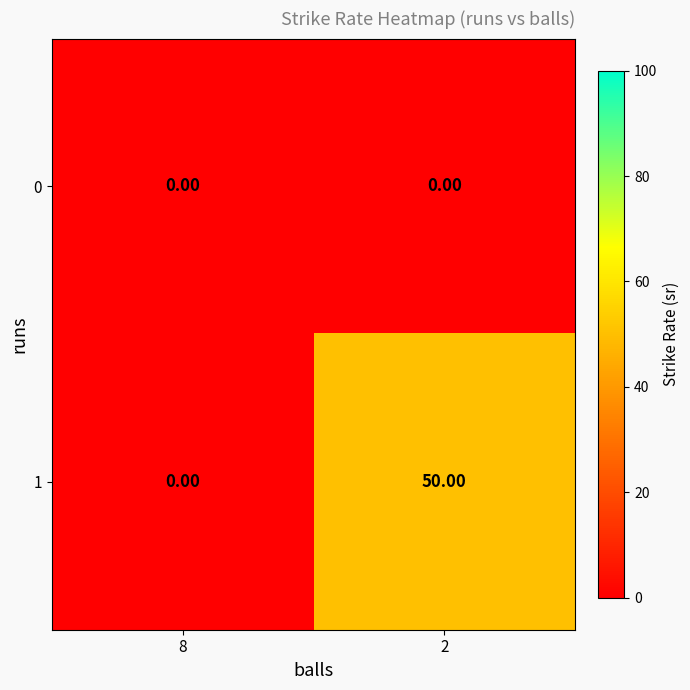

Rank the series by their average value, from highest to lowest.

1, 0